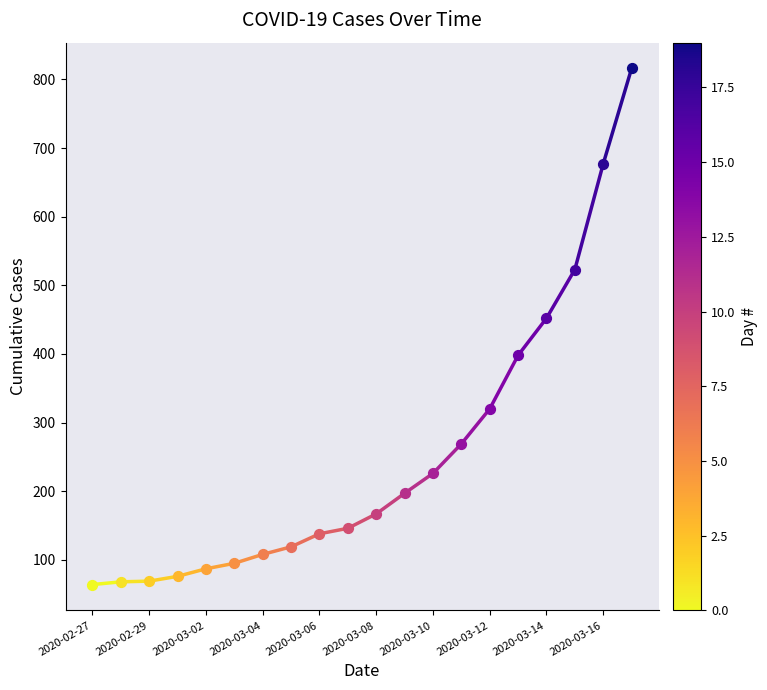

What is the change in value from 2020-02-27 to 2020-02-29?

+4